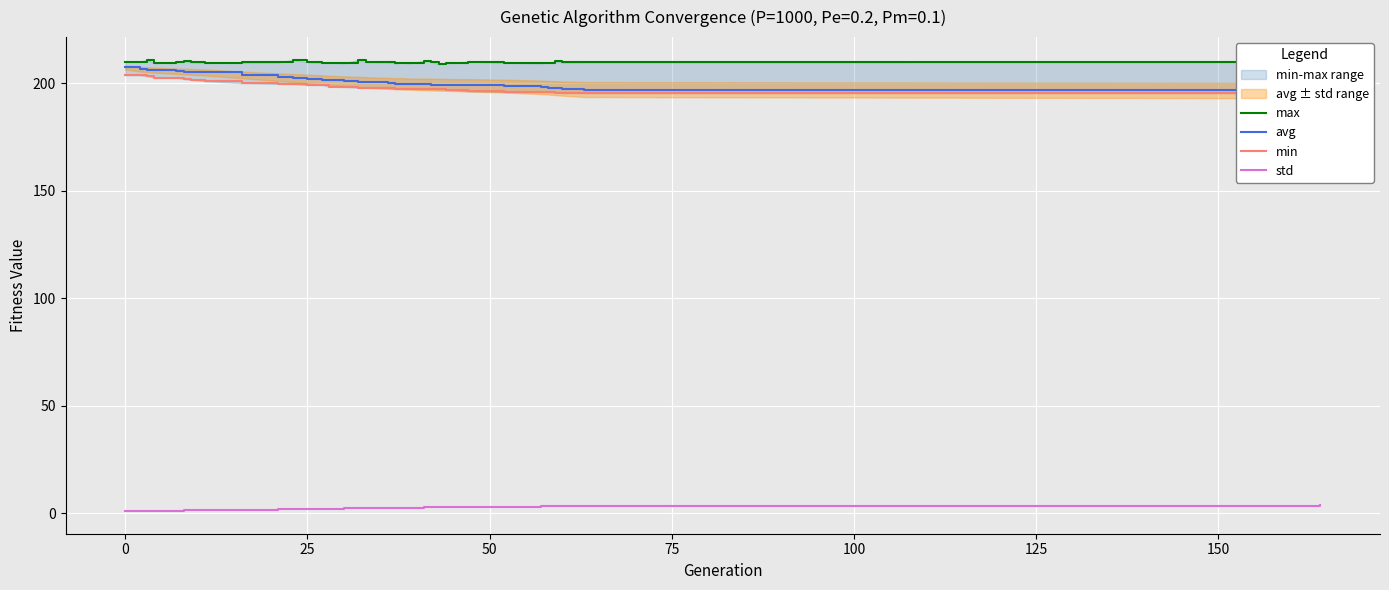

What is the average value of the avg series?

201.3